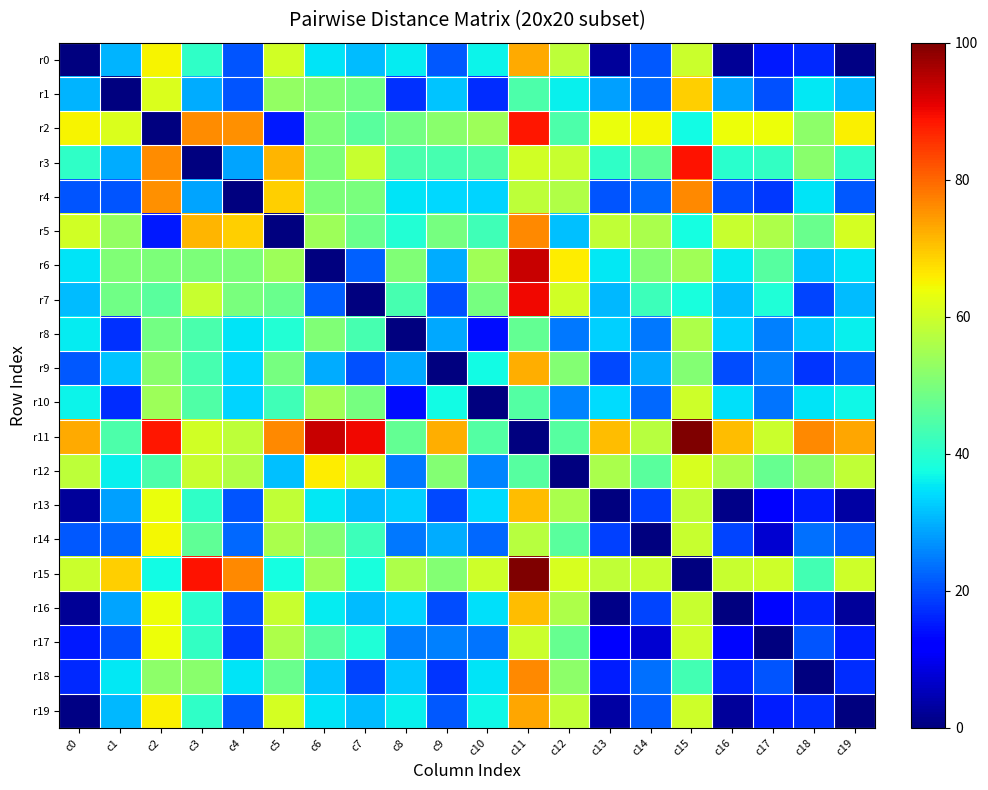

Which series has the largest total across all categories?

r11